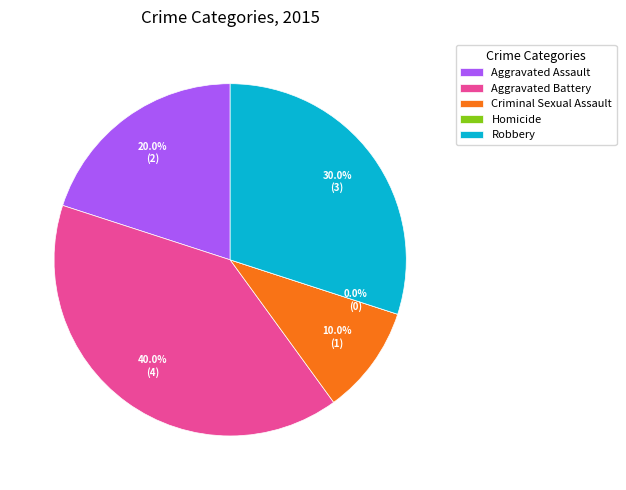

What is the largest slice in the pie chart?

Aggravated Battery